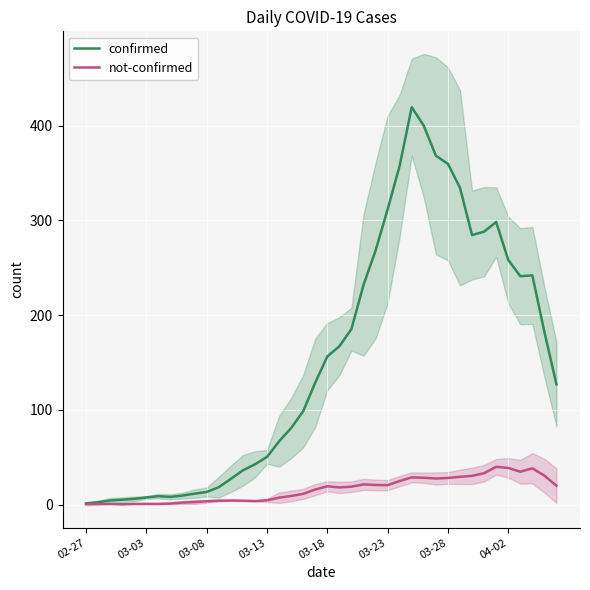

What value does the confirmed series have at 21?

167.2